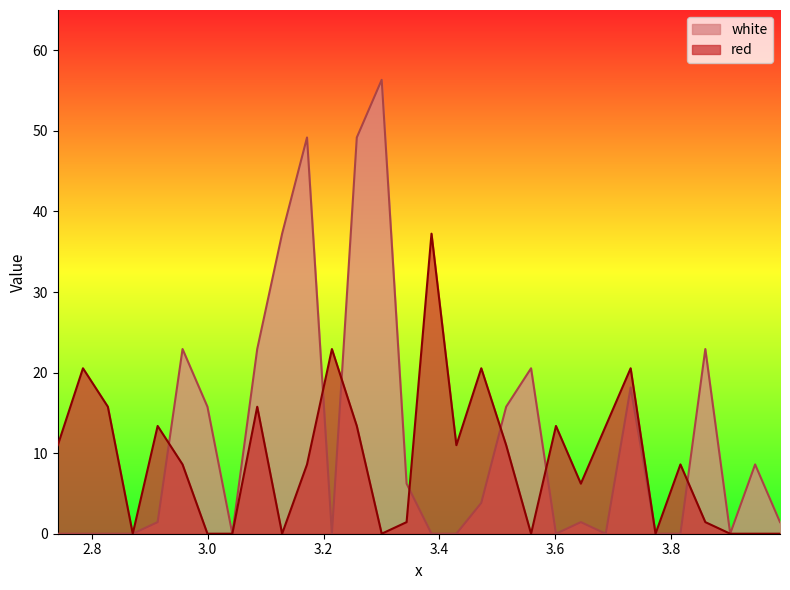

What is the difference between the maximum and minimum values in the red series?

37.2